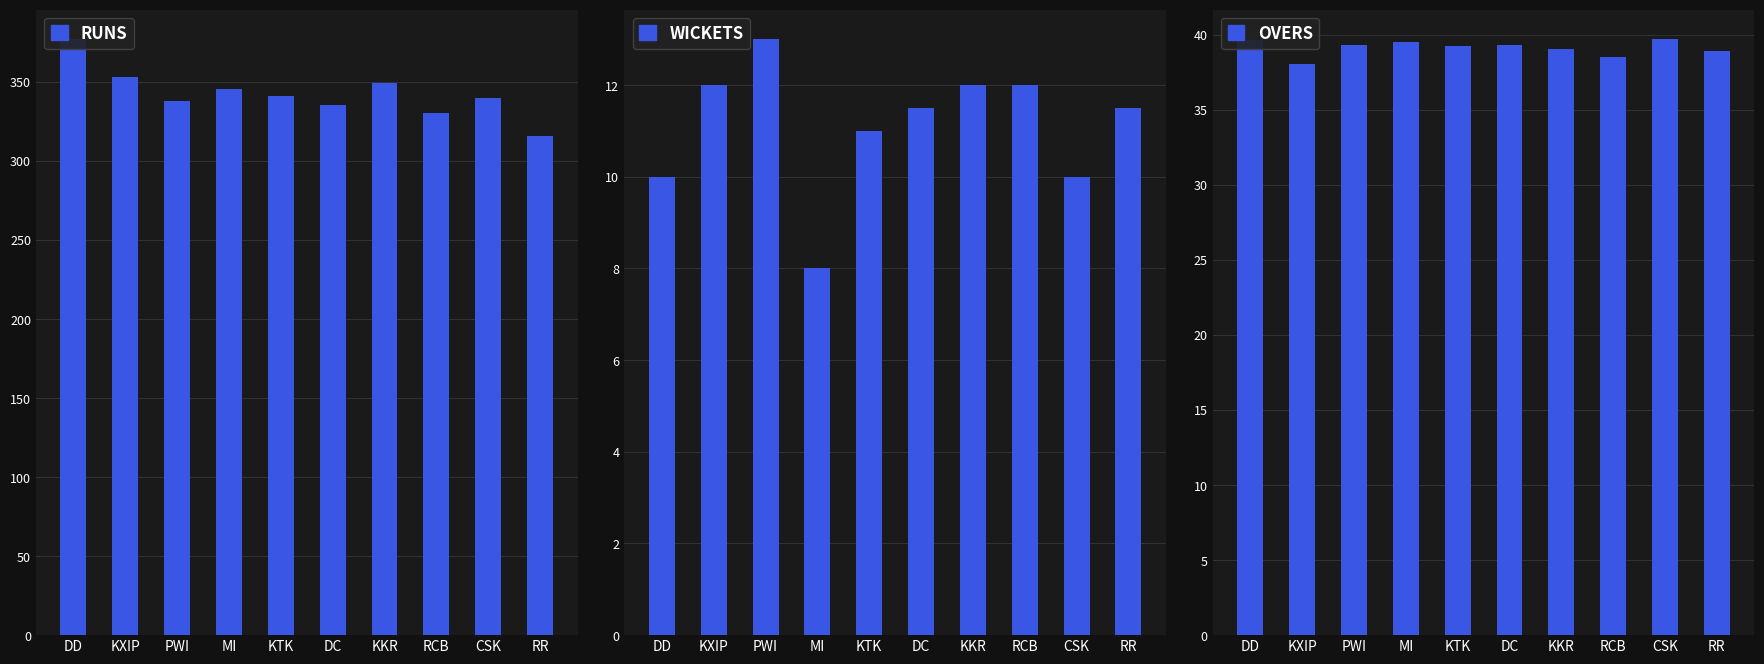

What is the difference between the second highest and minimum values in the RUNS series?

37.0